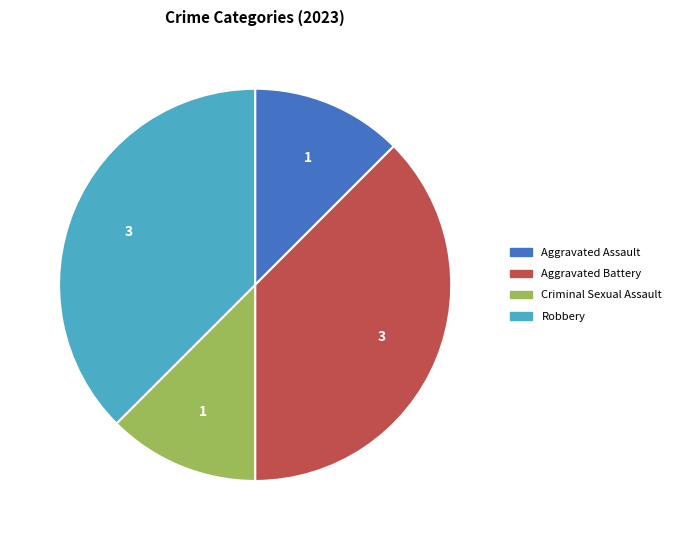

Is there any slice that represents more than half of the pie?

No